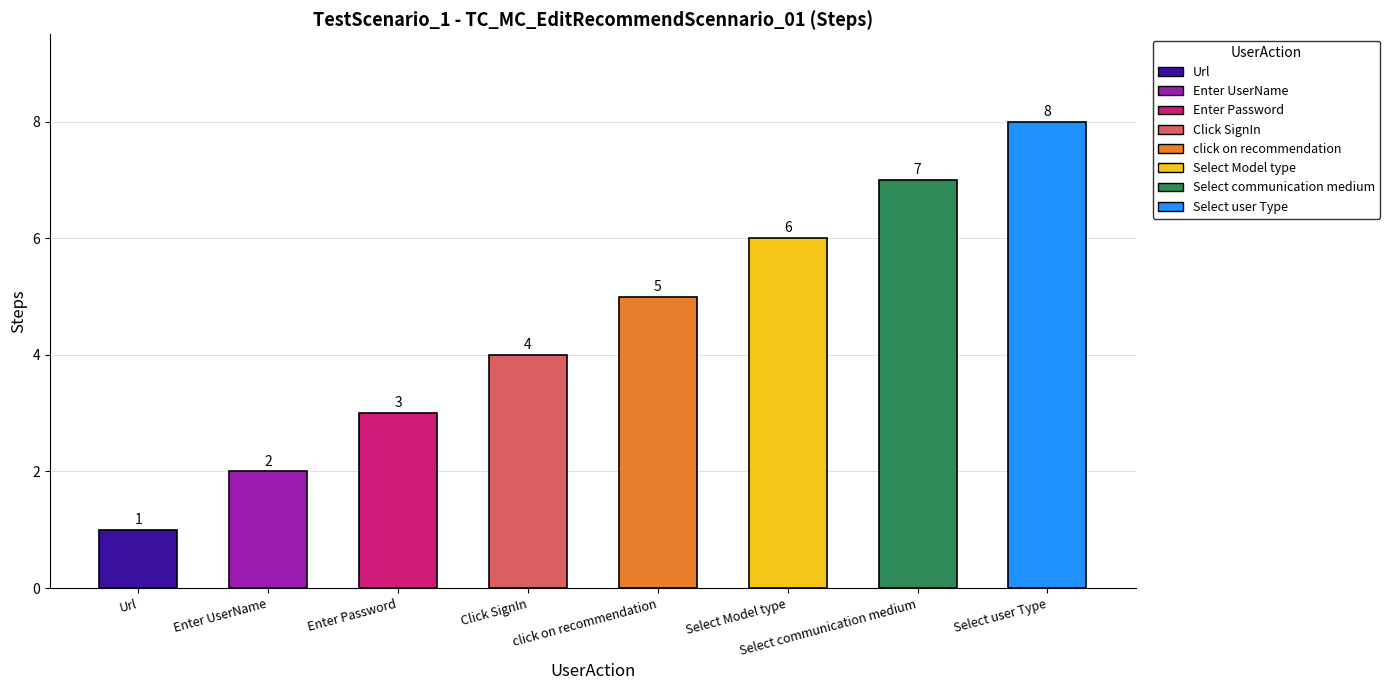

What is the ratio of the value at Select communication medium to the value at Enter Password?

2.3